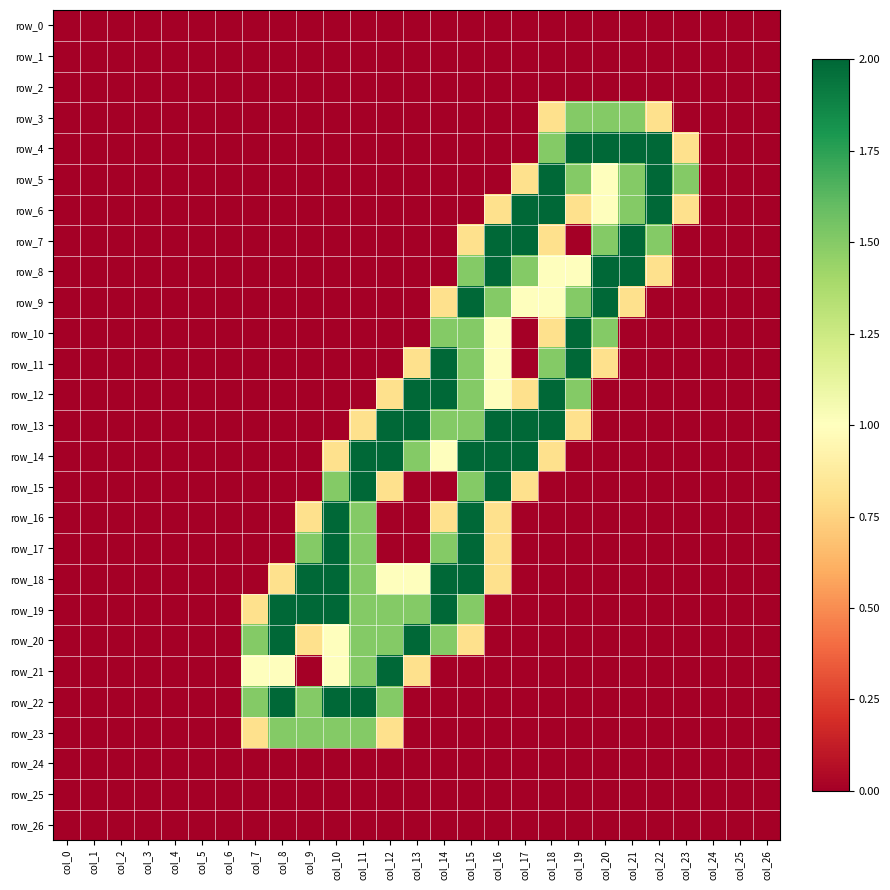

Is the value of row_20 at col_2 greater than the value of row_4 at col_0?

No